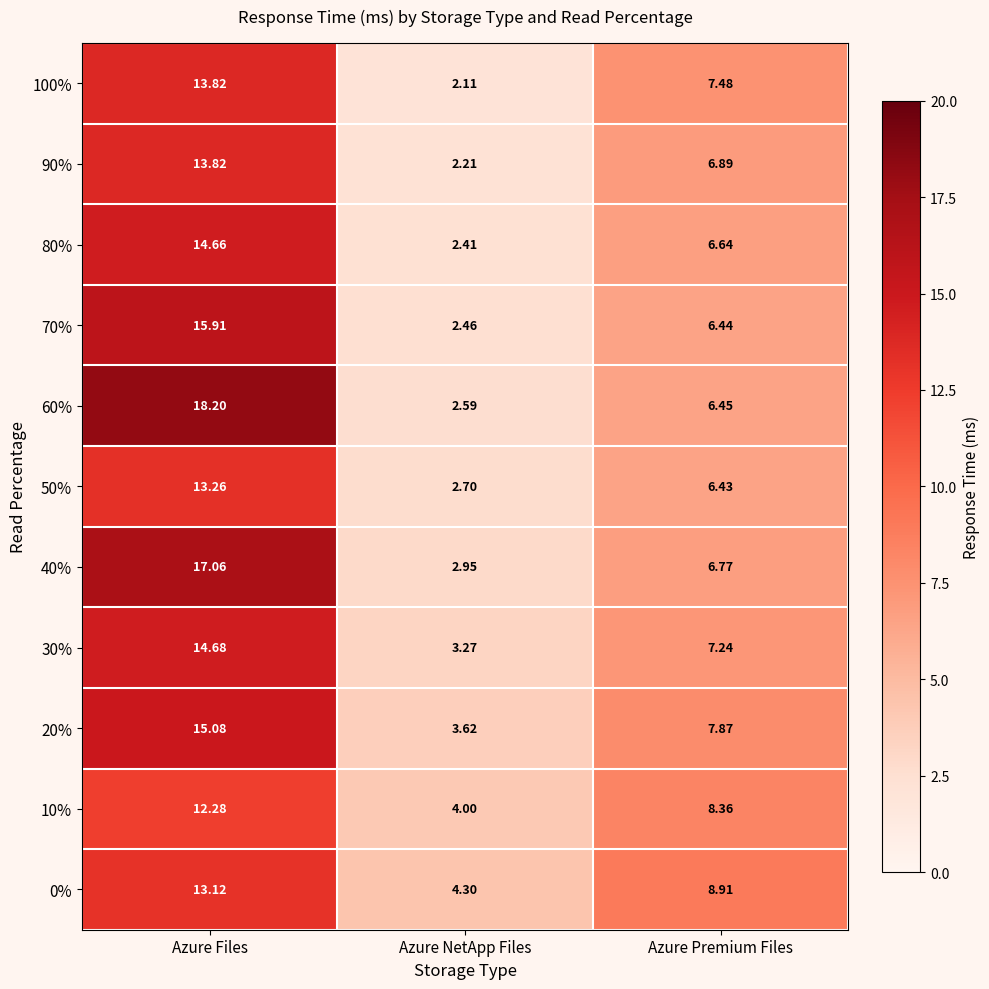

At how many categories does at least one series exceed 3?

3